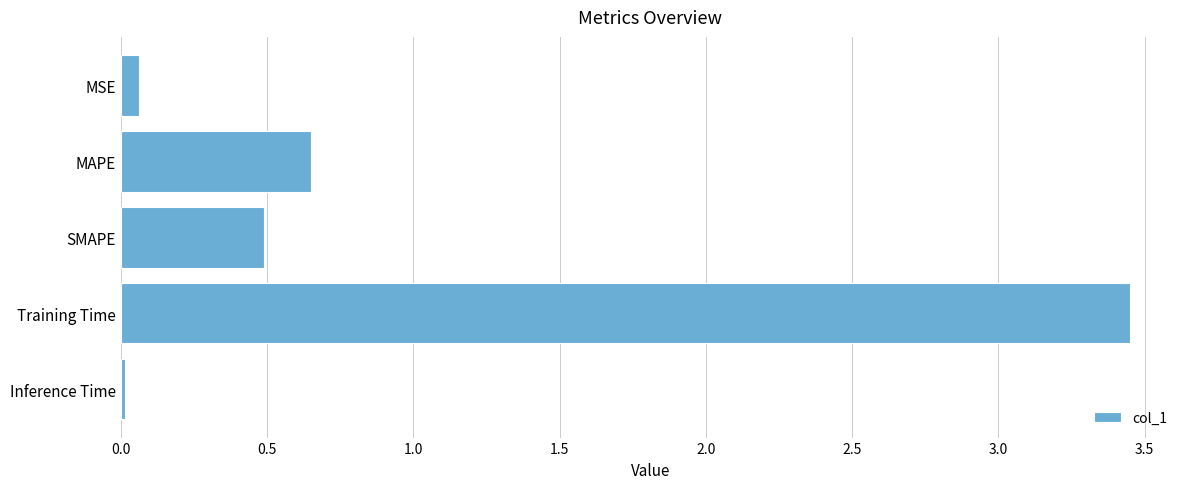

The chart shows a value of 6.1 at Training Time. True or false?

False